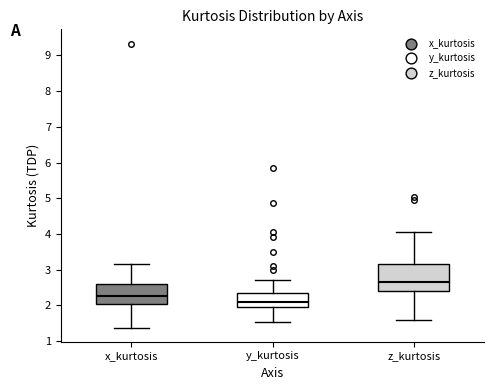

Reading left to right, read every box against the y-axis: the position of its median line, the range the box covers, and the ends of its whiskers. The values are not printed on the chart, so give them approximately, as read against the axis.

x_kurtosis: median 2.3, box 2.0 to 2.6, whiskers 1.4 to 3.2
y_kurtosis: median 2.1, box 1.9 to 2.3, whiskers 1.5 to 2.7
z_kurtosis: median 2.7, box 2.4 to 3.2, whiskers 1.6 to 4.1